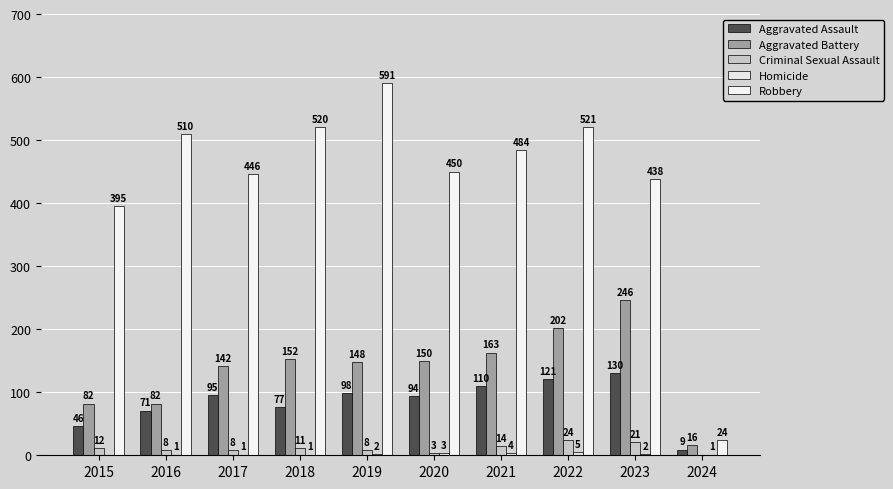

The value of Robbery at 2022 is 772. True or false?

False